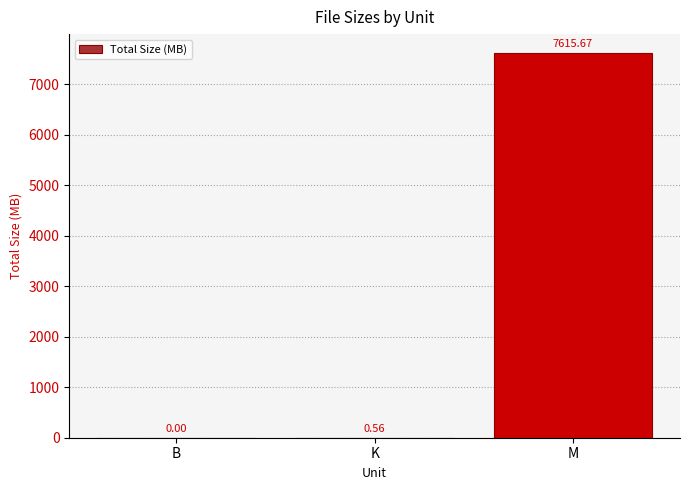

Where is the data nearest to the value 3807?

K